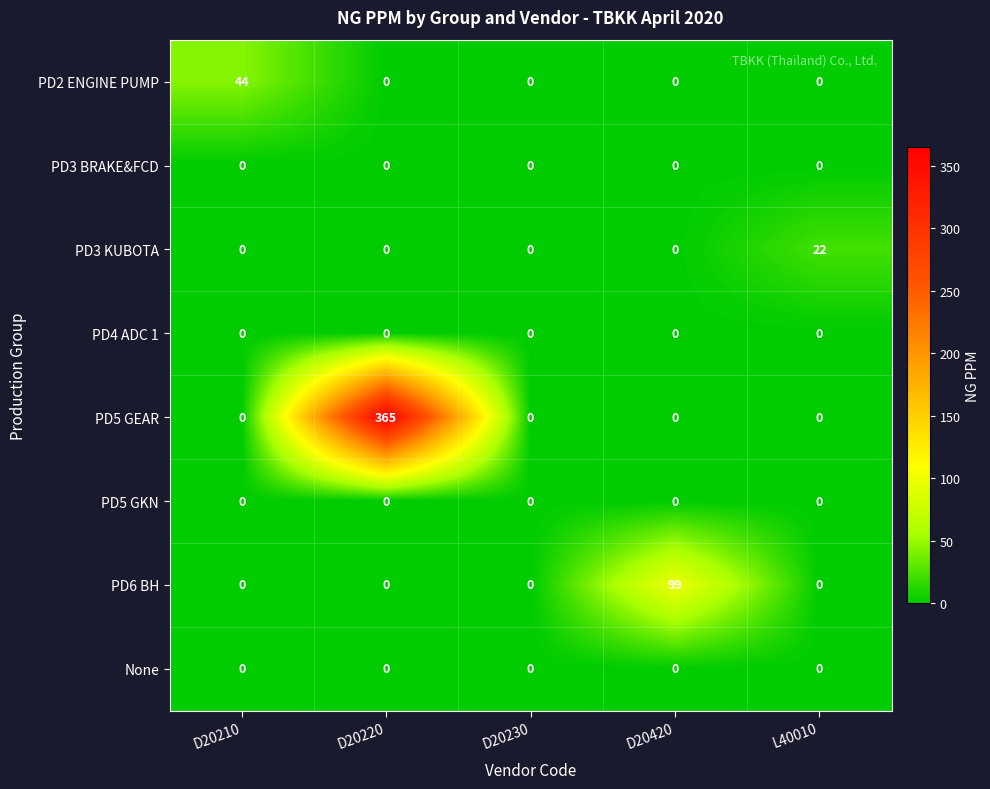

Between D20210 and D20230, which series saw the biggest shift?

PD2 ENGINE PUMP